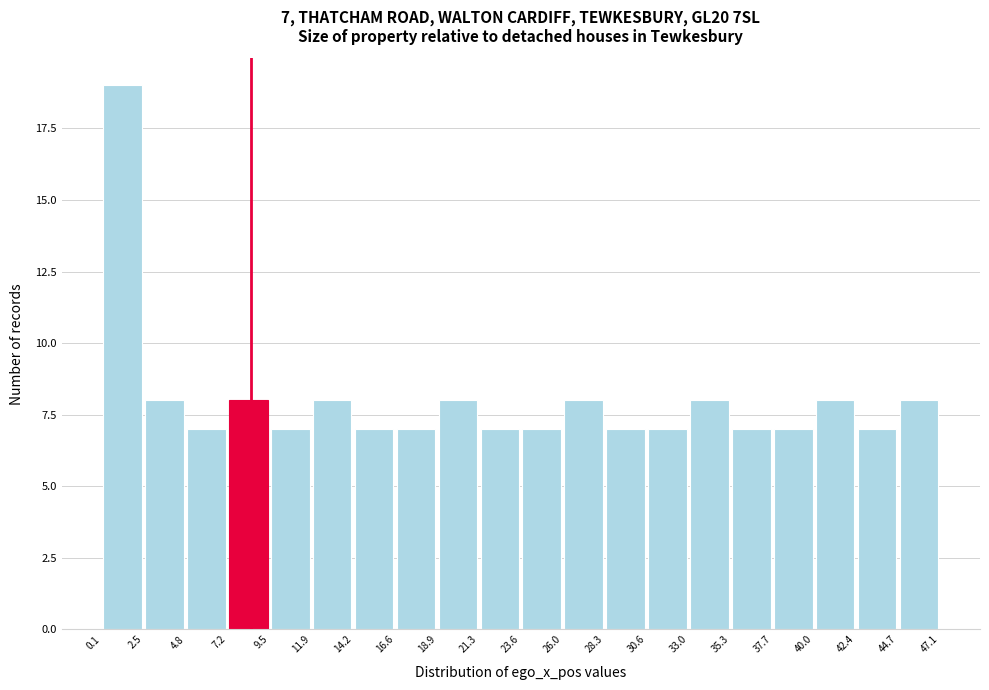

Which range on the x-axis has the tallest bar?

0.1 to 2.5